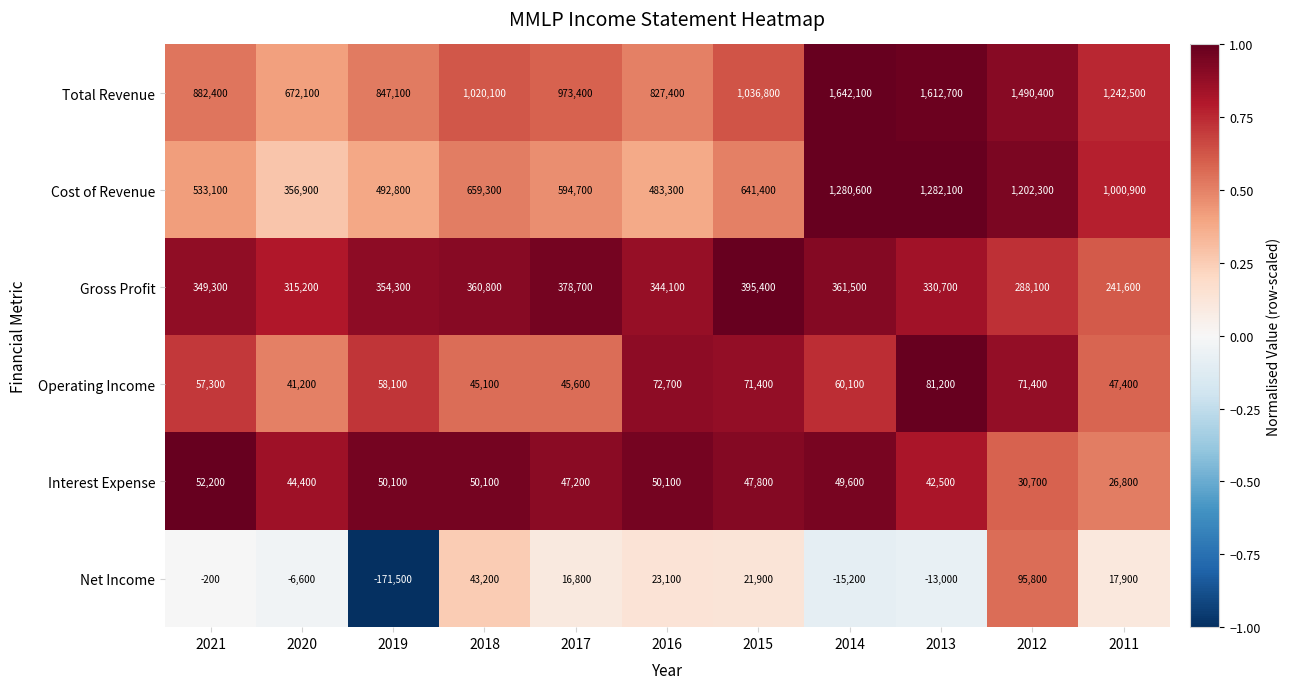

What is the total value across all series at 2021?

1874100